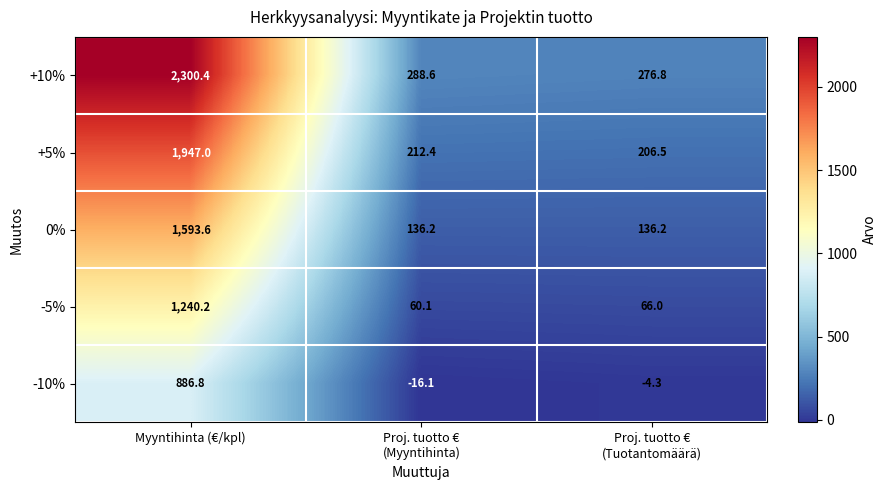

What is the difference between the highest and lowest values at Proj. tuotto €
(Myyntihinta)?

304.7